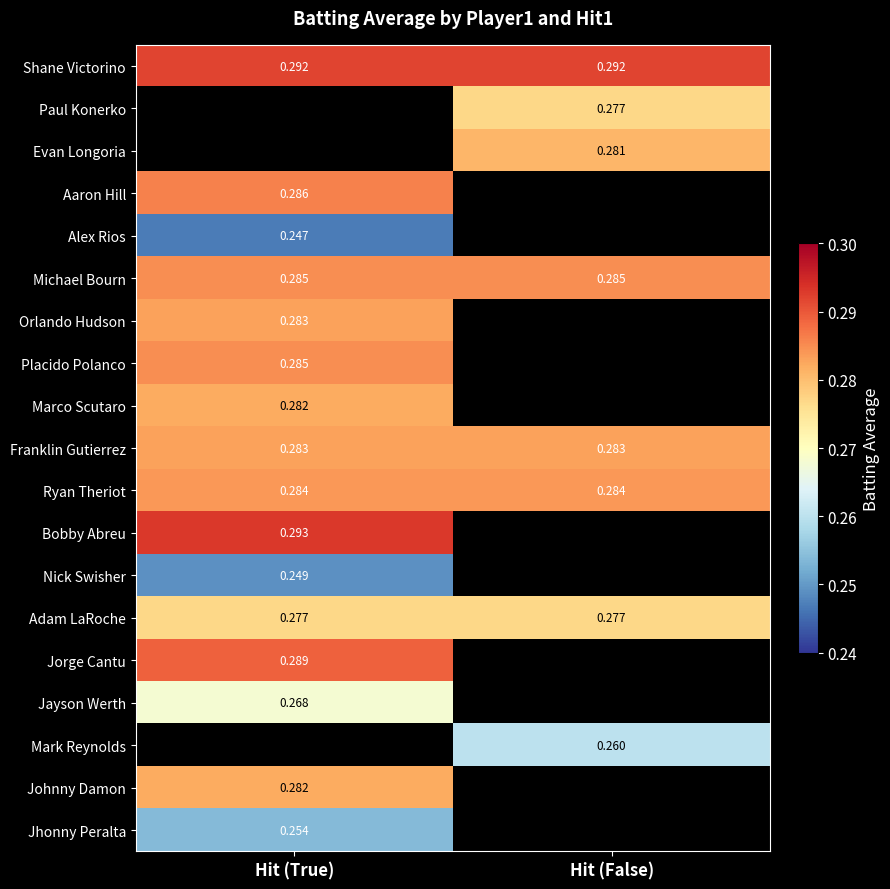

What is the smallest value displayed?

0.2